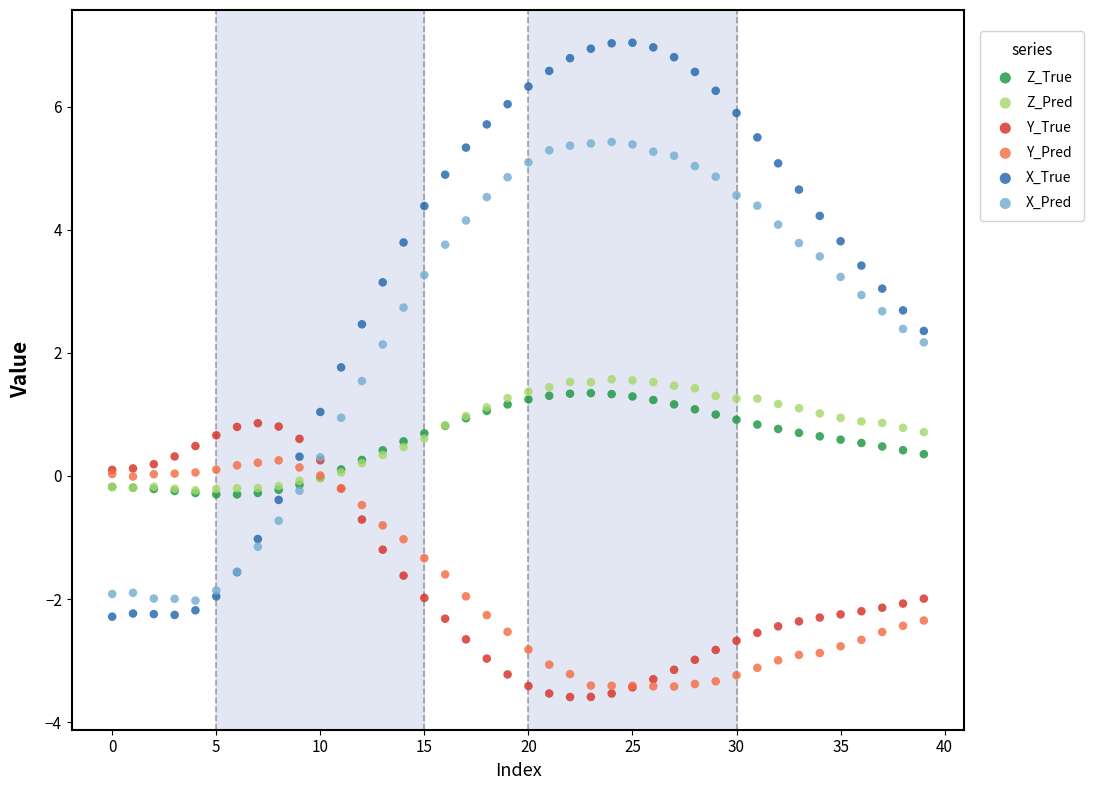

What are all the series names shown in the legend?

Z_True, Z_Pred, Y_True, Y_Pred, X_True, X_Pred